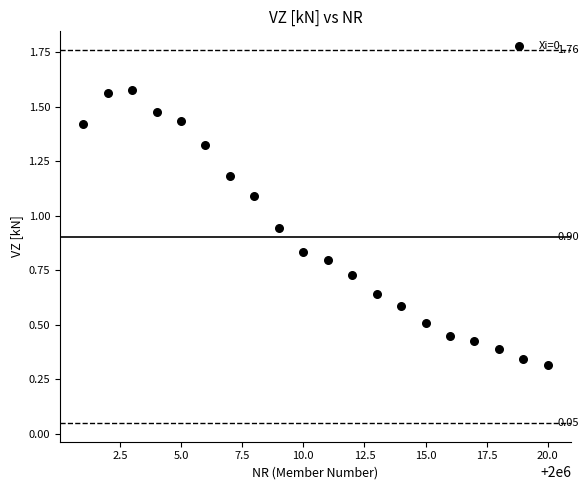

What is the range of X values (max minus min)?

19.0